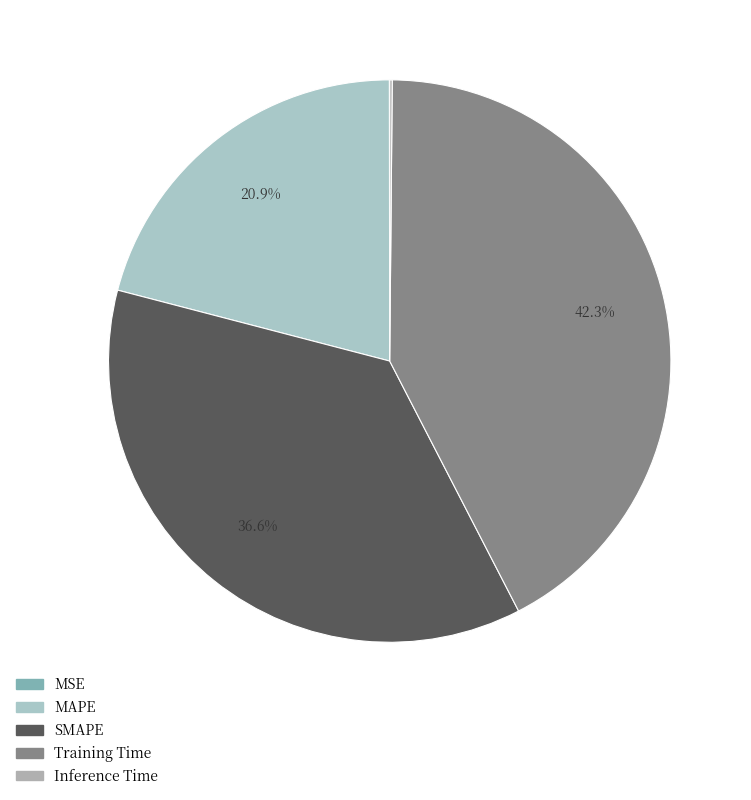

Which has a higher value, Inference Time or Training Time?

Training Time